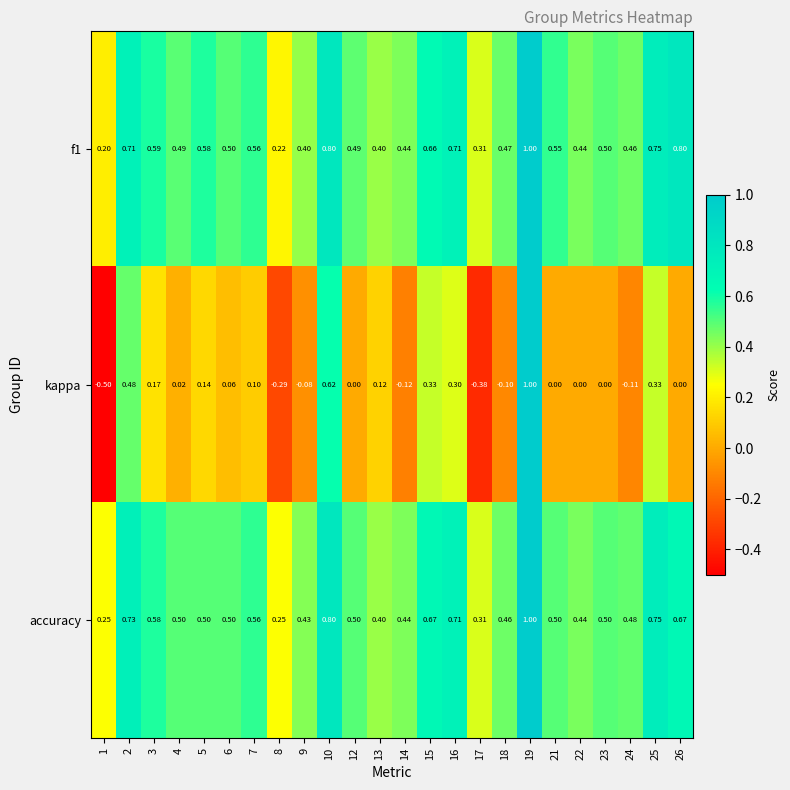

Which series changed the most between 3 and 9?

kappa